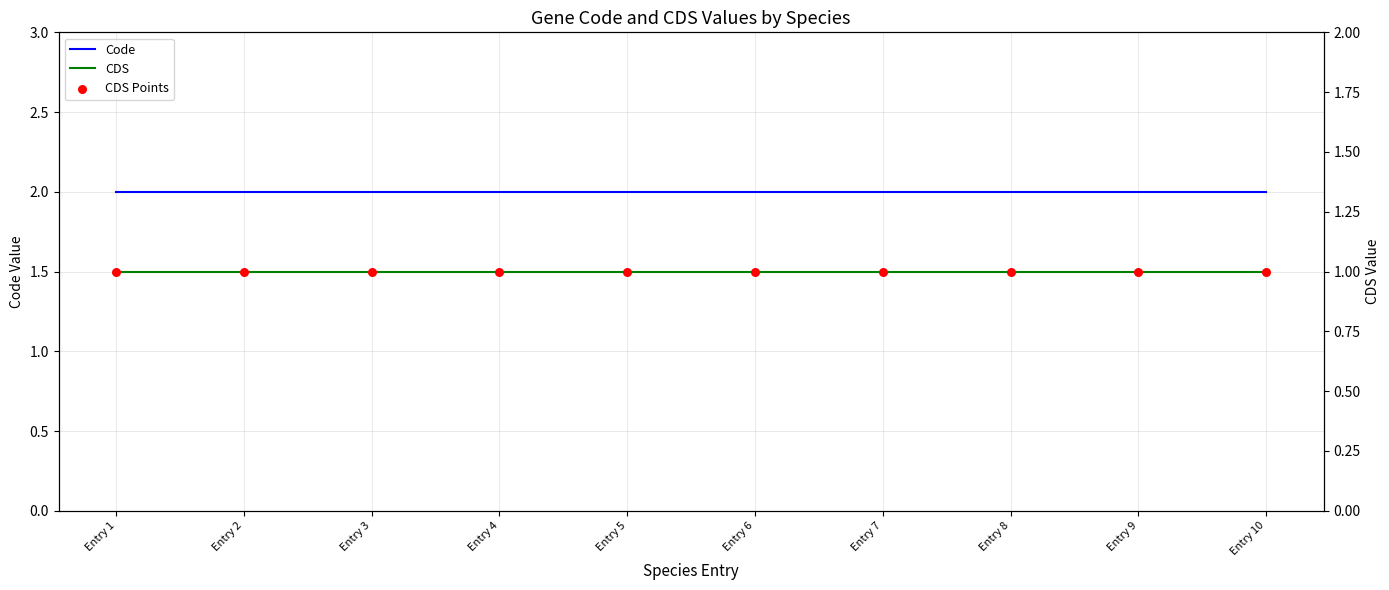

Which series contains the highest Y value?

Code